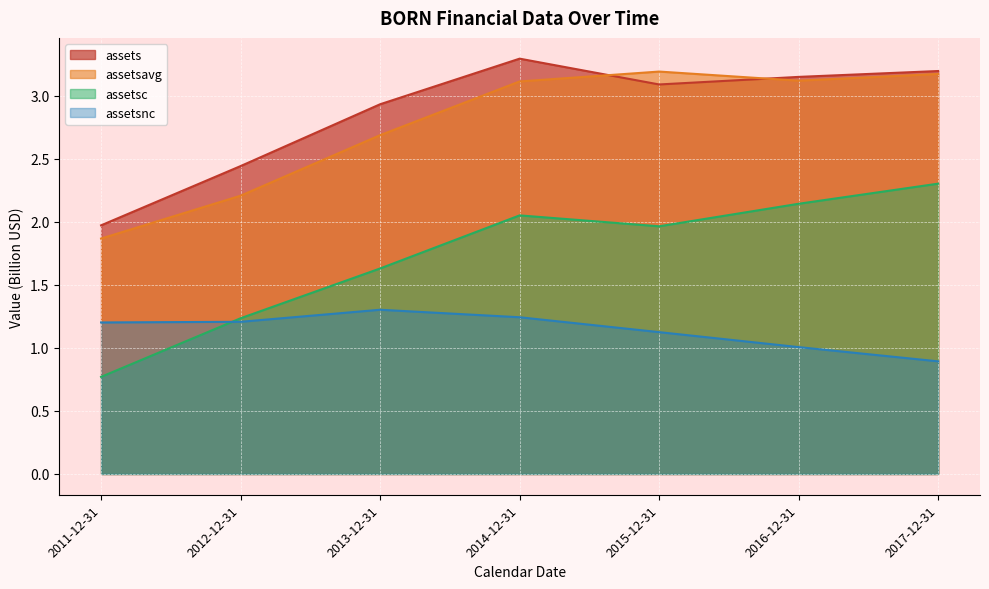

What is the difference between the maximum and second lowest values in the assets series?

0.9